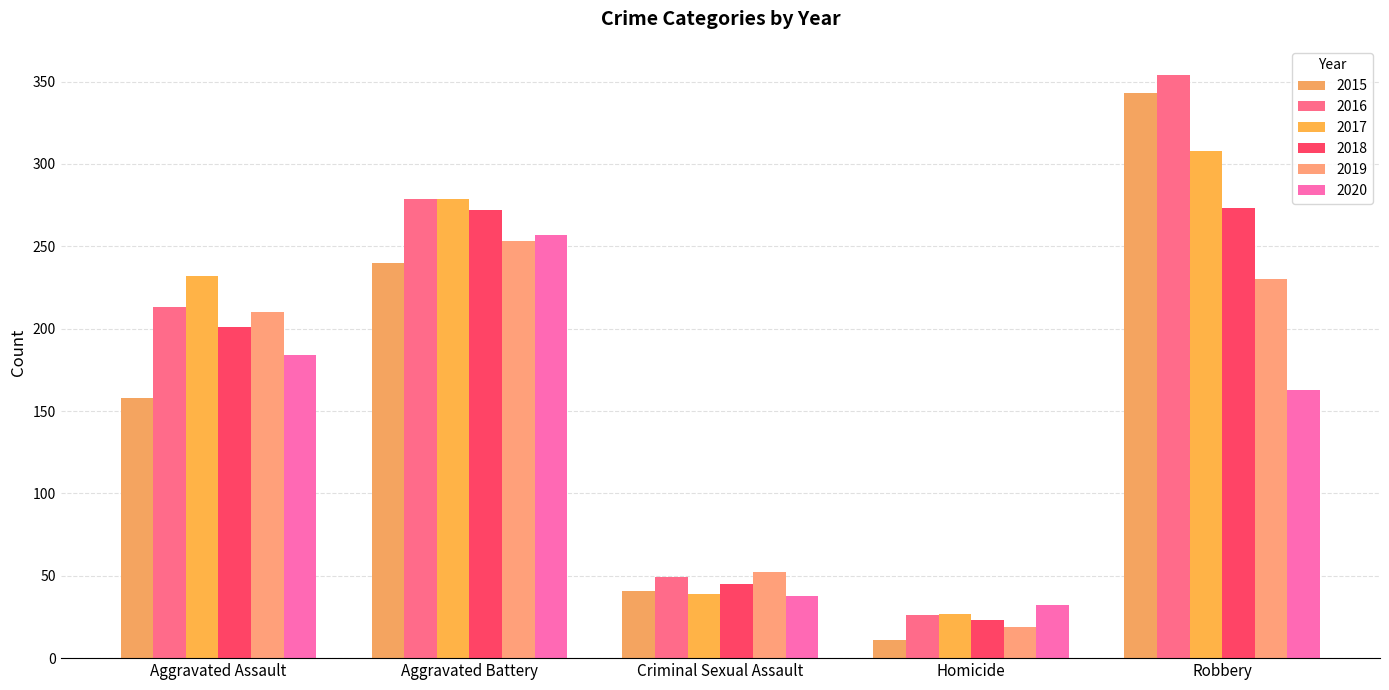

What is the difference between the second highest and second lowest values in the 2015 series?

199